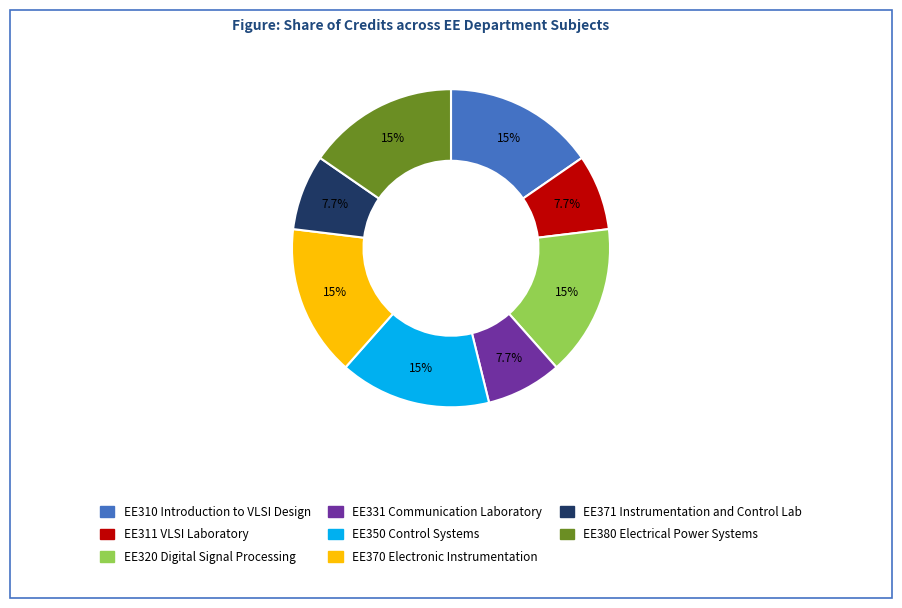

What percentage is the EE320 Digital Signal Processing slice, to the nearest percent?

15%